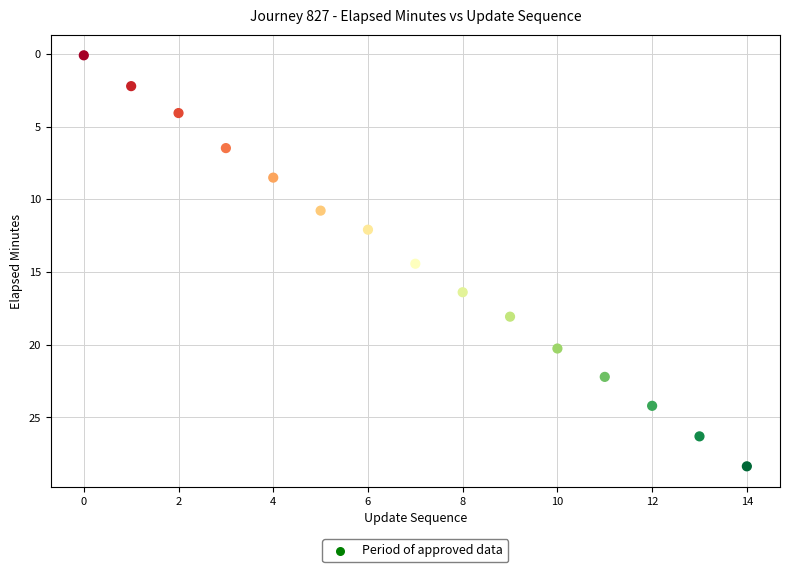

What is the range of Y values (max minus min)?

28.3